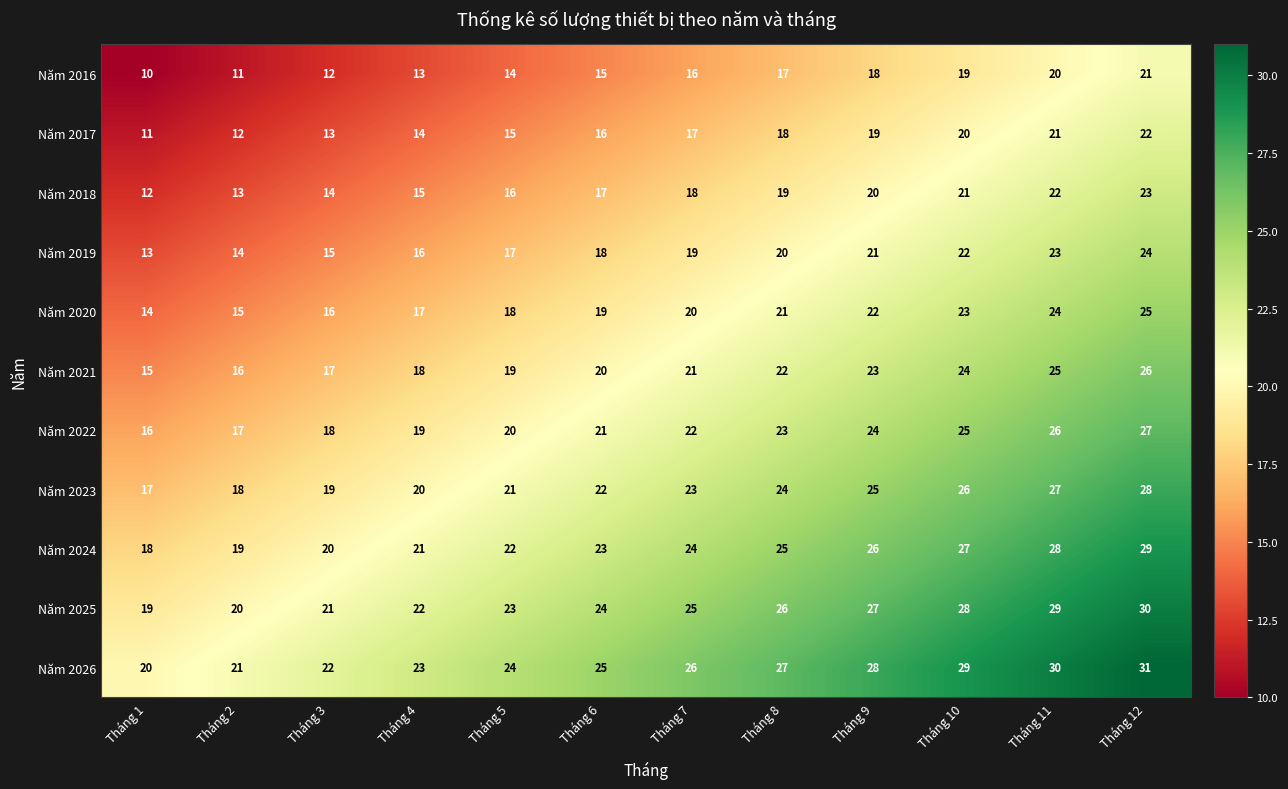

How many categories are shown in the chart?

12